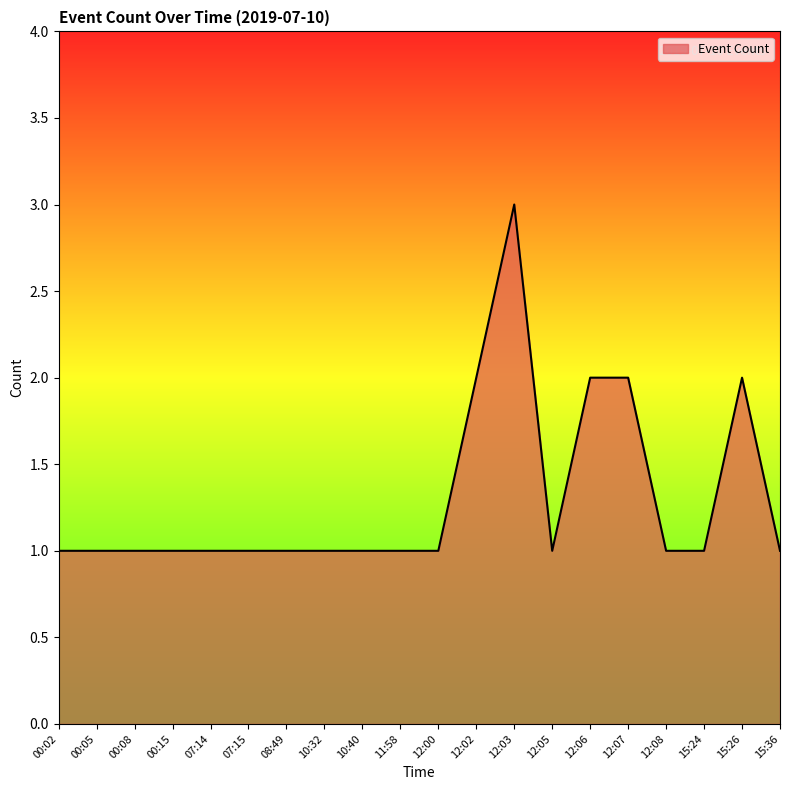

Between 07:14 and 12:07, which is larger?

12:07